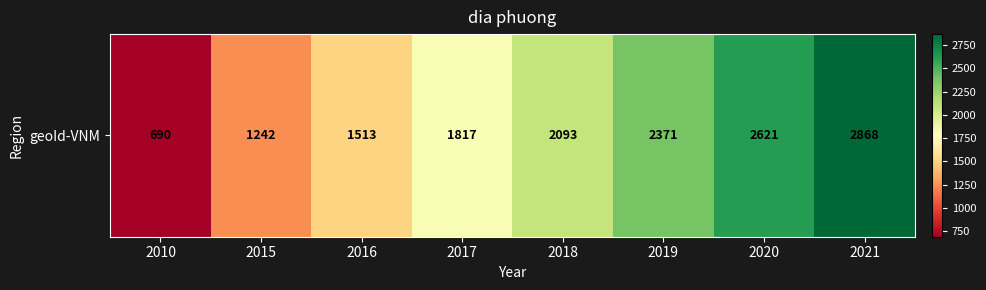

What is the maximum value shown in the chart?

2868